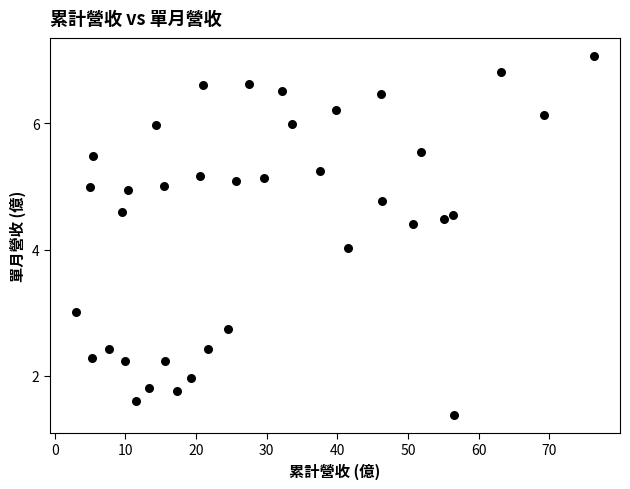

What is the range of Y values (max minus min)?

5.7